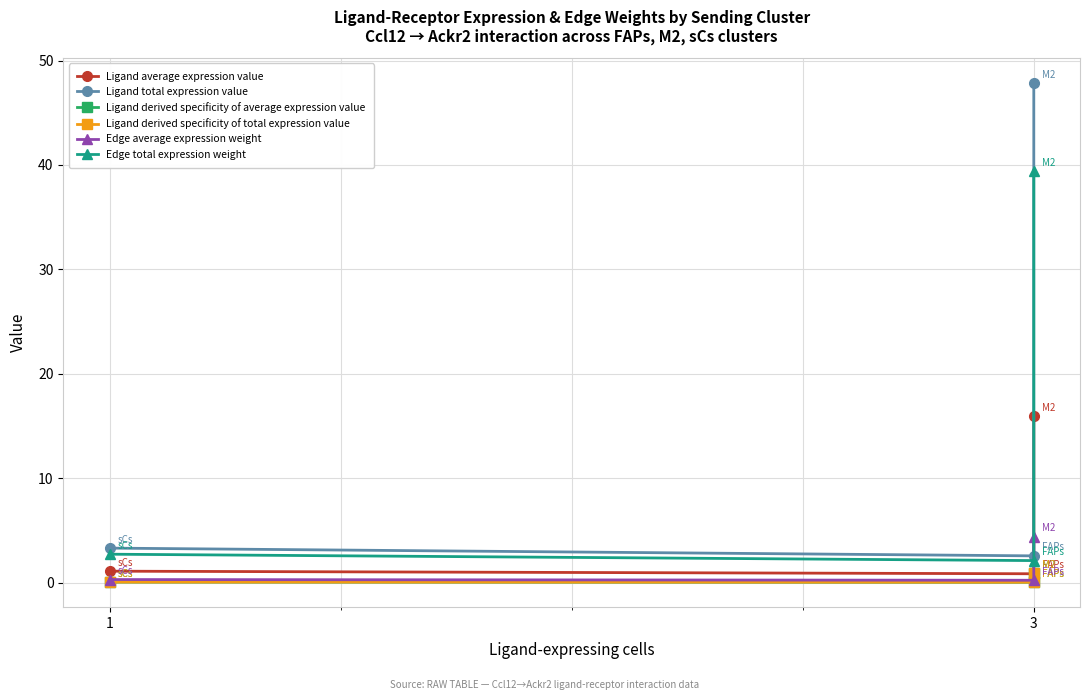

What is the value of the Edge average expression weight point at the 2nd from the left?

0.2